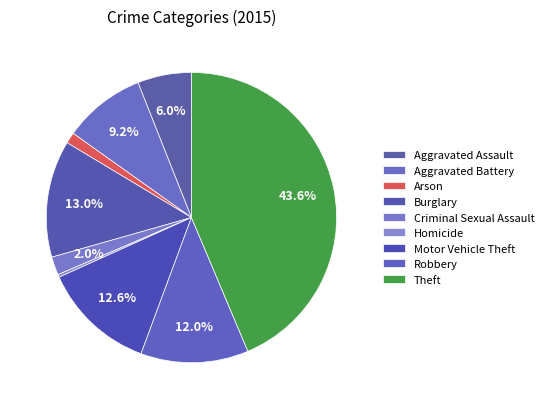

Does Motor Vehicle Theft account for over 50% of the chart?

No